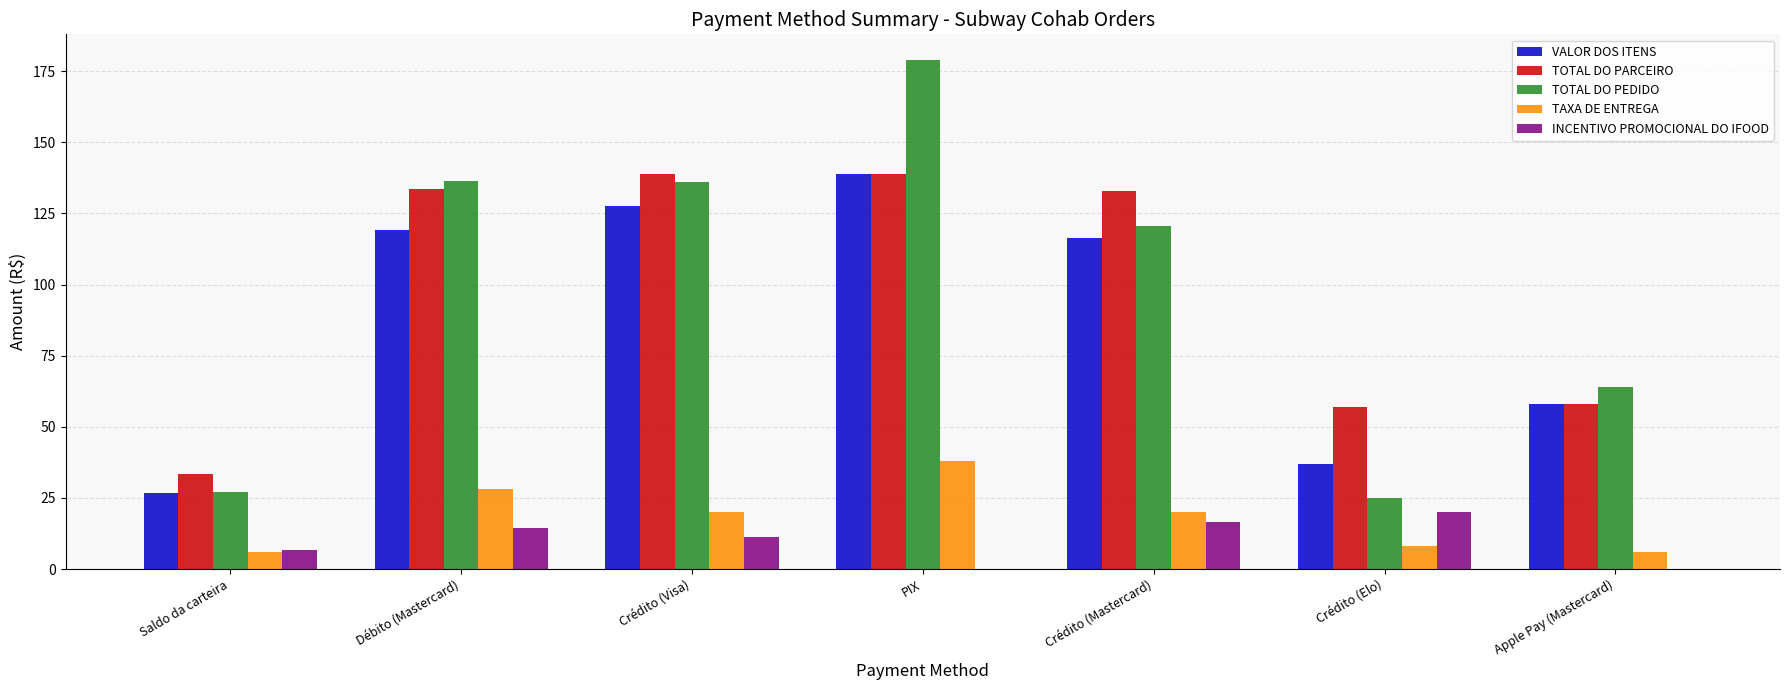

What is the greatest value displayed?

179.0